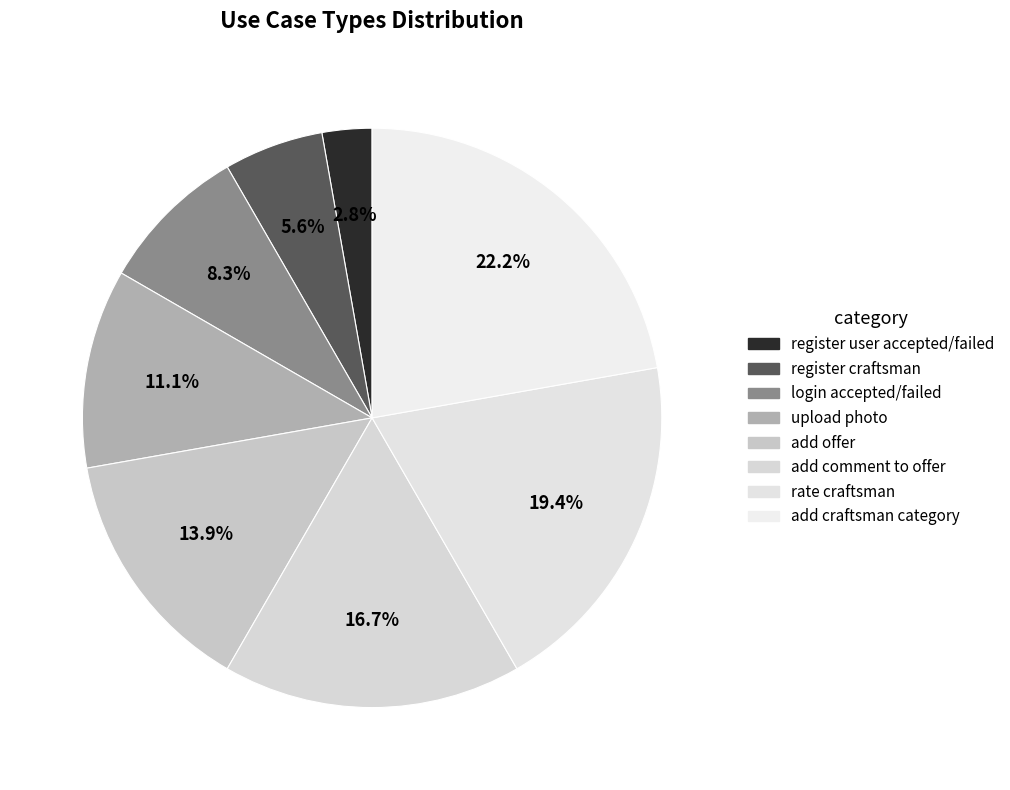

Is the sum of add offer and register craftsman greater than half?

No